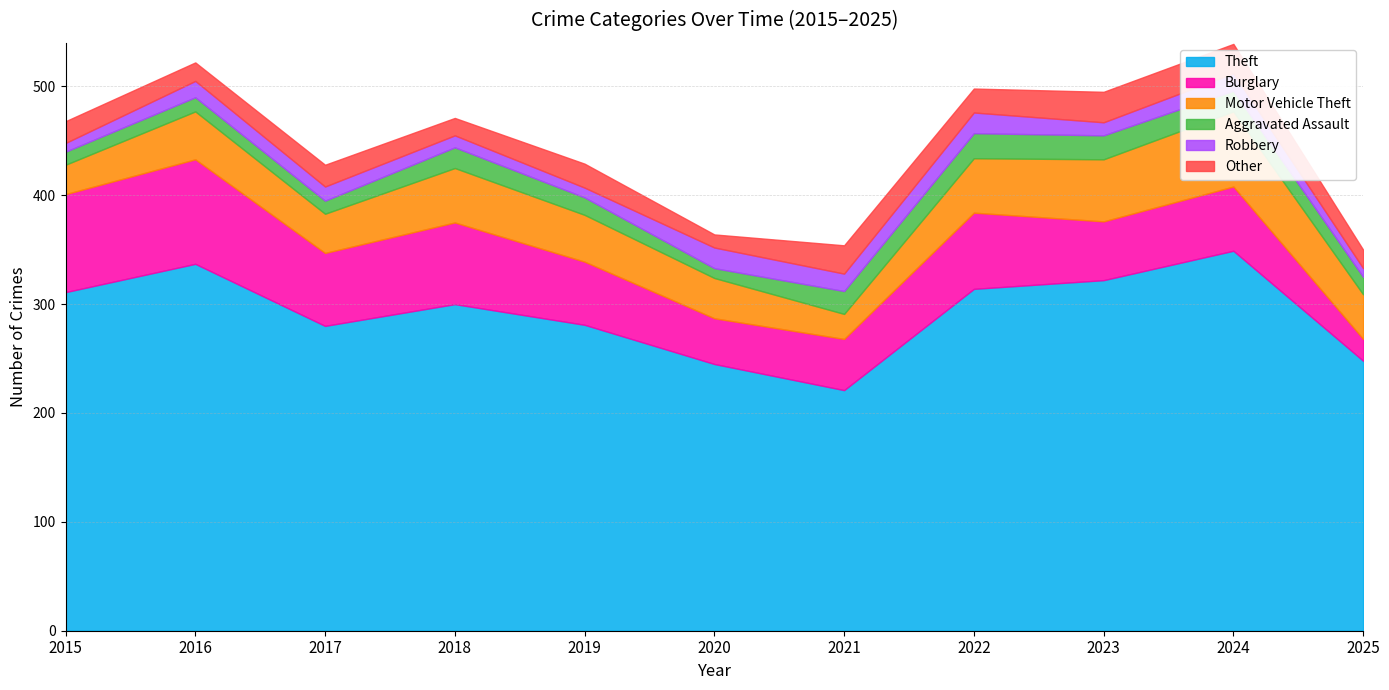

True or false: Burglary and Robbery cross at least once.

False